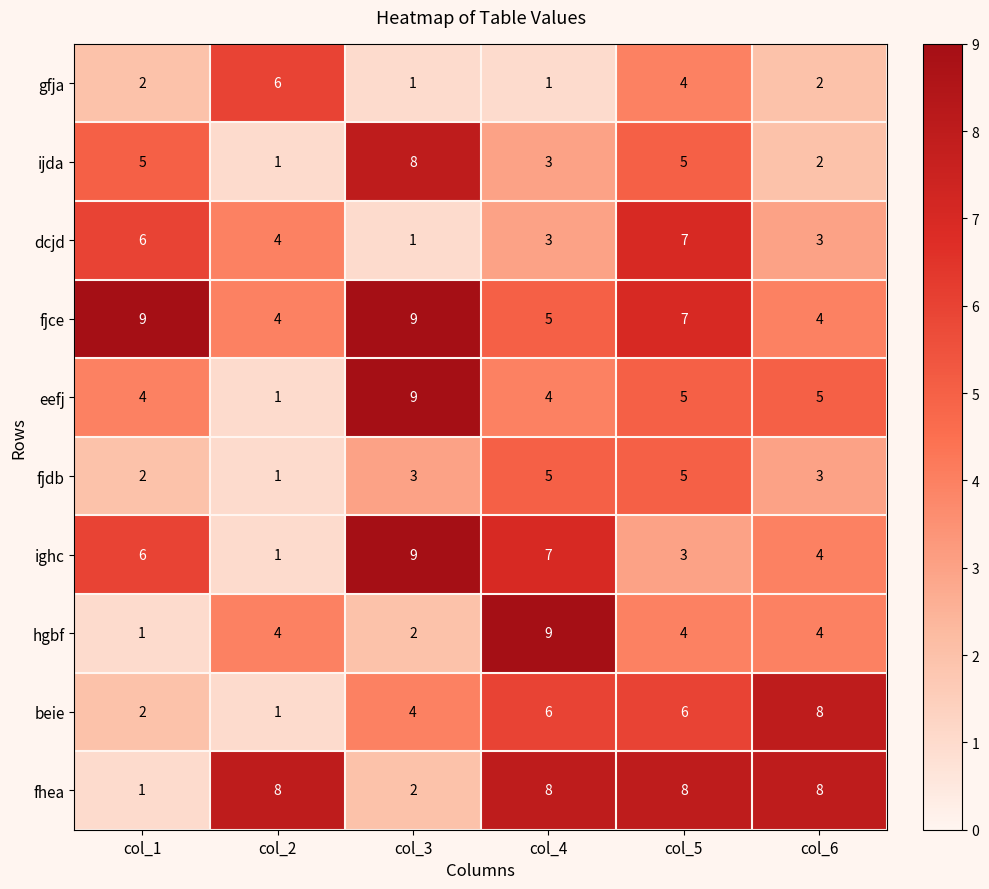

At how many categories does at least one series exceed 2?

6